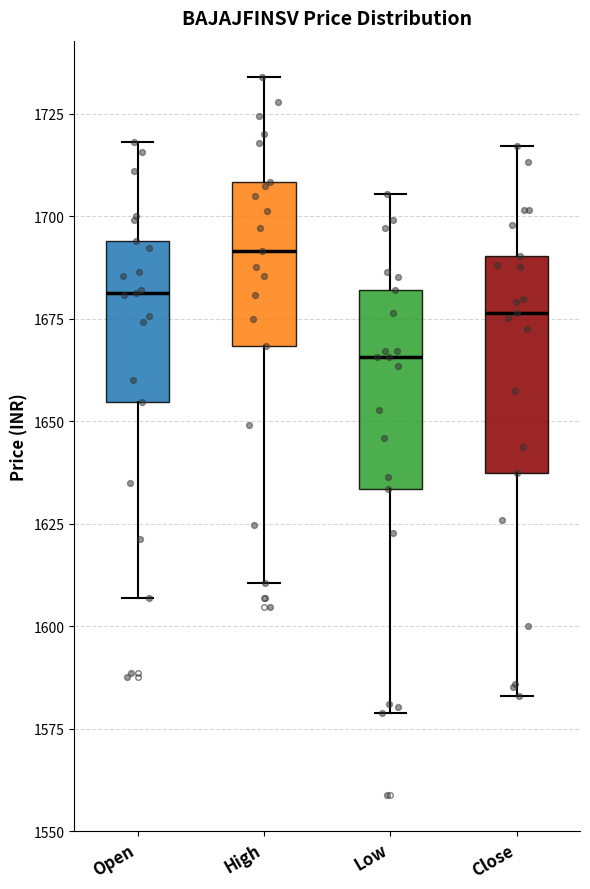

Reading left to right, transcribe this box plot: for each box, give where its median line is, the range the box spans, and where its two whiskers end, as read against the y-axis. The values are not printed on the chart, so give them approximately, as read against the axis.

Open: median 1680, box 1655 to 1695, whiskers 1605 to 1720
High: median 1690, box 1670 to 1710, whiskers 1610 to 1735
Low: median 1665, box 1635 to 1680, whiskers 1580 to 1705
Close: median 1675, box 1635 to 1690, whiskers 1585 to 1715